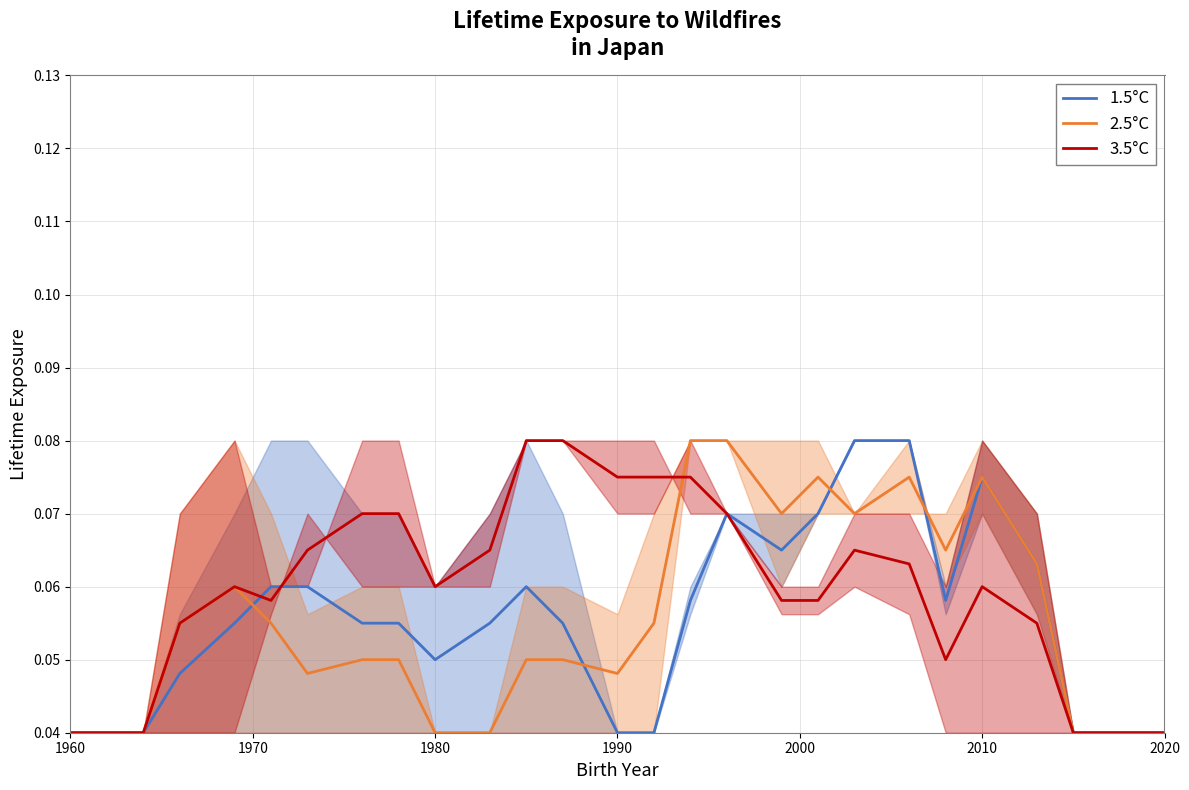

Is the value of 3.5°C at 7 greater than the value of 2.5°C at 13?

Yes